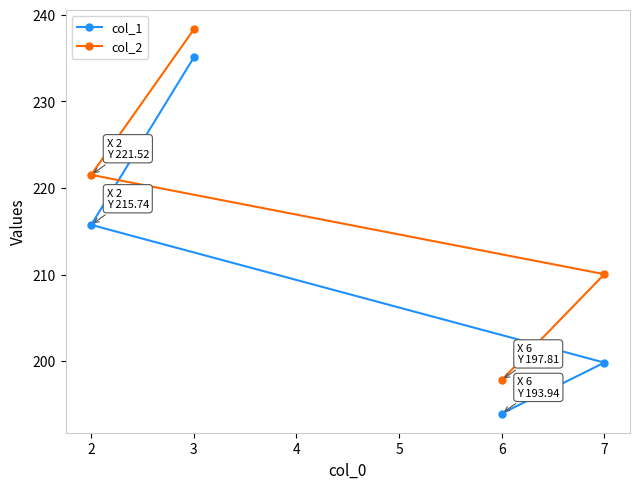

How many lines are shown in the chart?

2